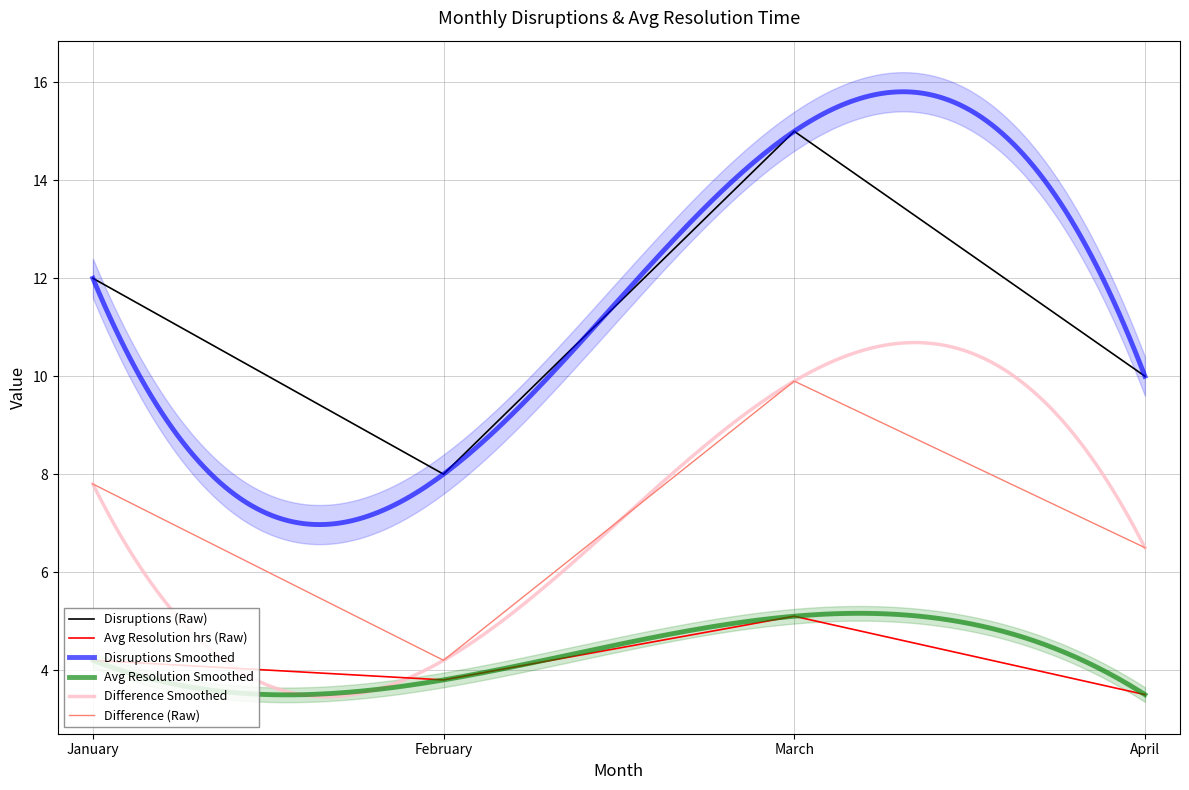

How many data points in Avg Resolution (hrs) are above 4?

2